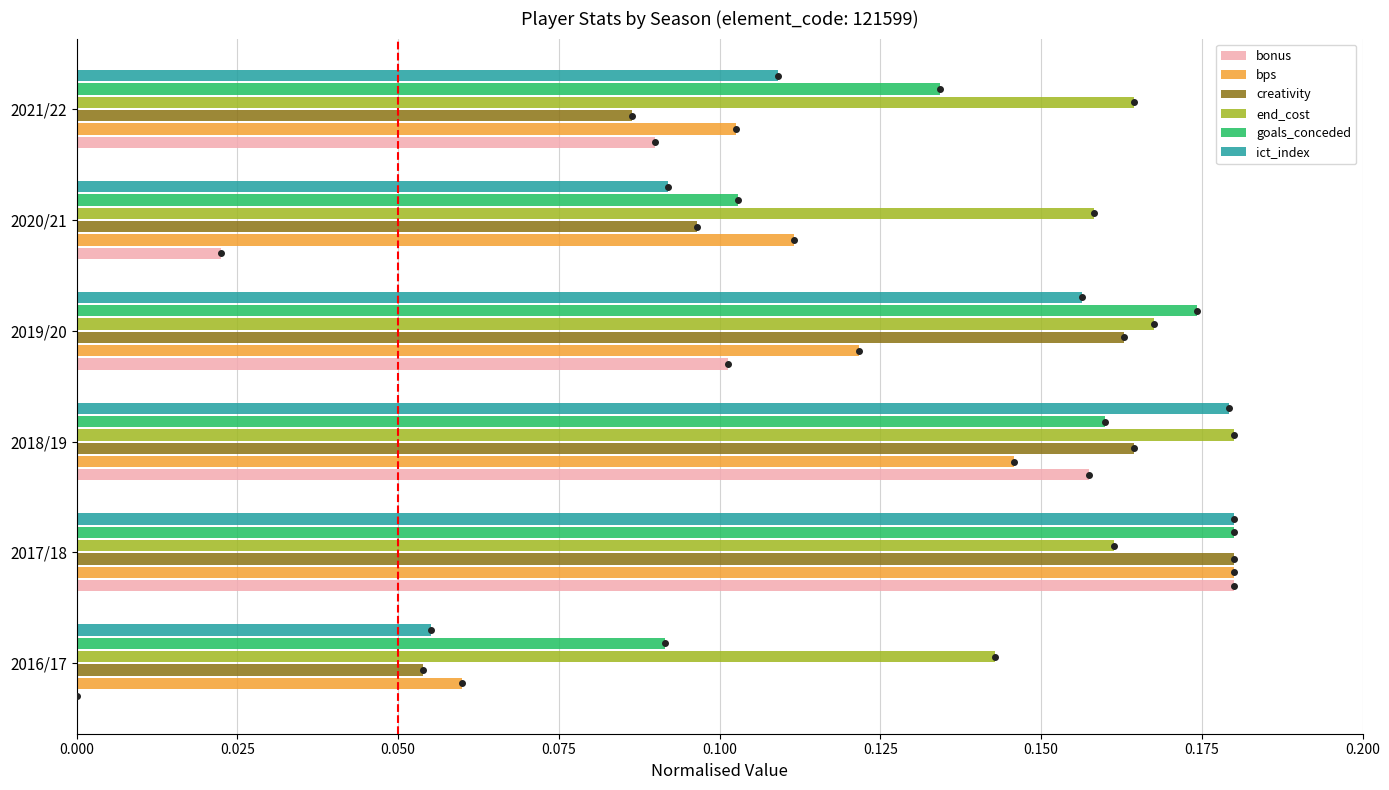

Count the ict_index values in the range 0 to 1.

6